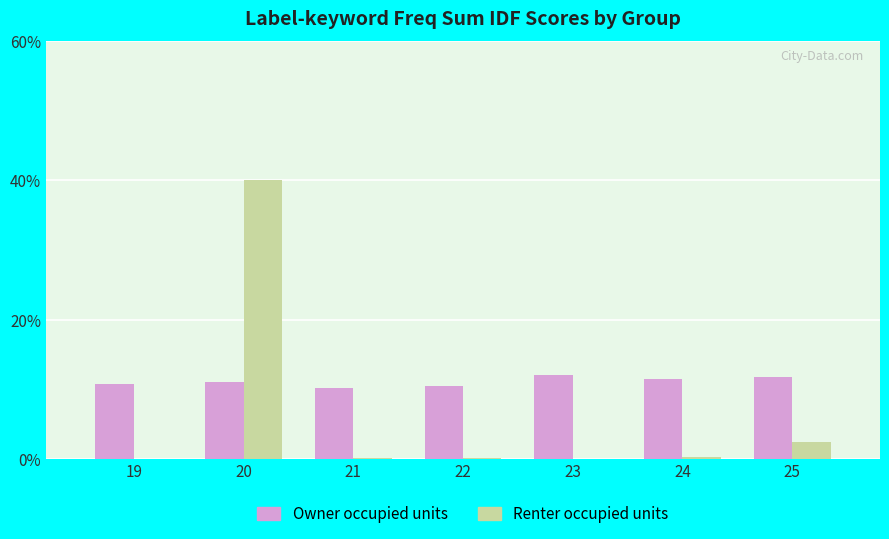

What is the sum of the Owner occupied units values at 19 and 22?

21.2